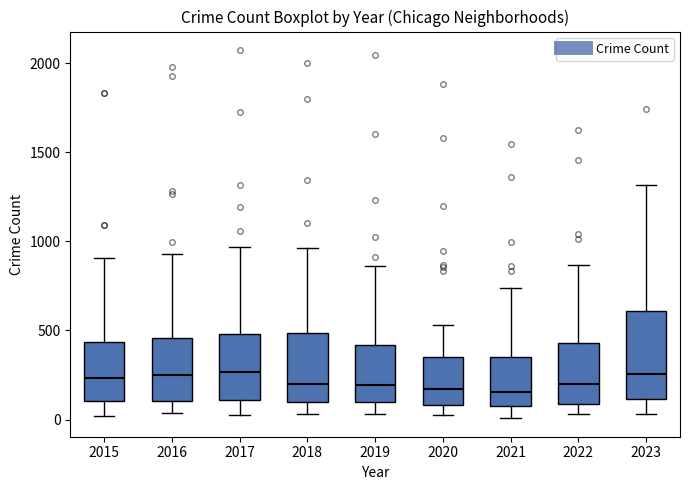

Which box is the tallest, from its lower edge to its upper edge?

2023